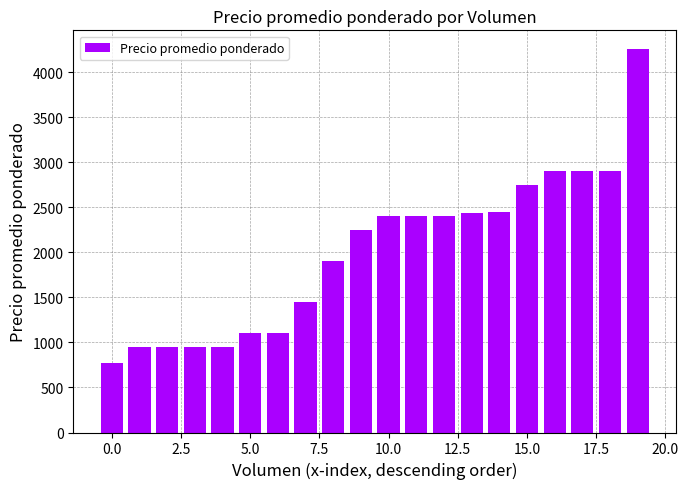

What is the value of the 10th bar from the left?

2250